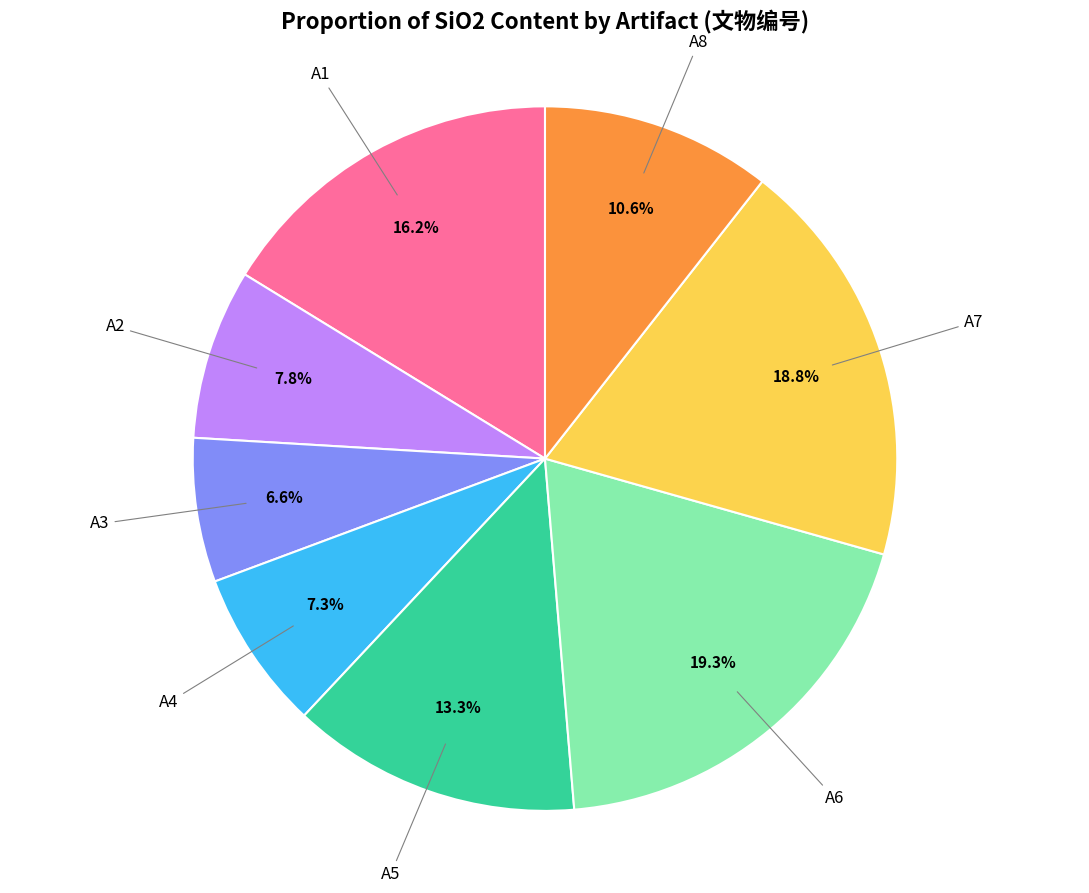

Is there a majority slice in this chart?

No